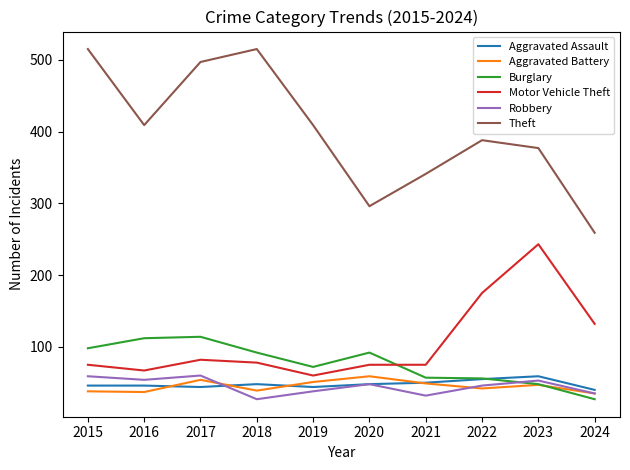

Is this an area chart (filled region under the line)?

No